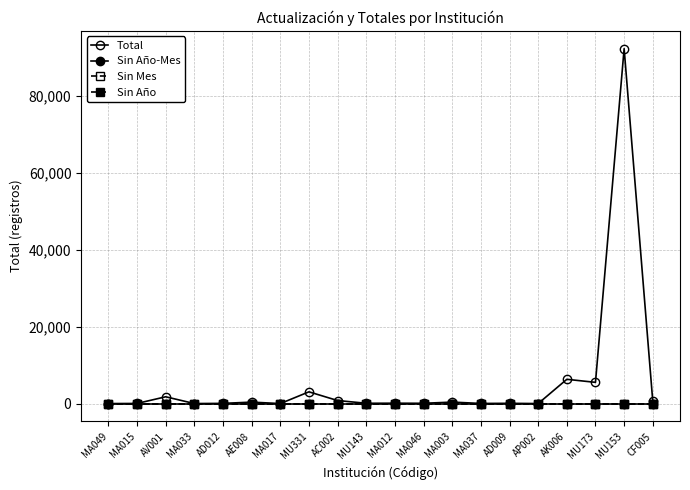

Is this an area chart (filled region under the line)?

No